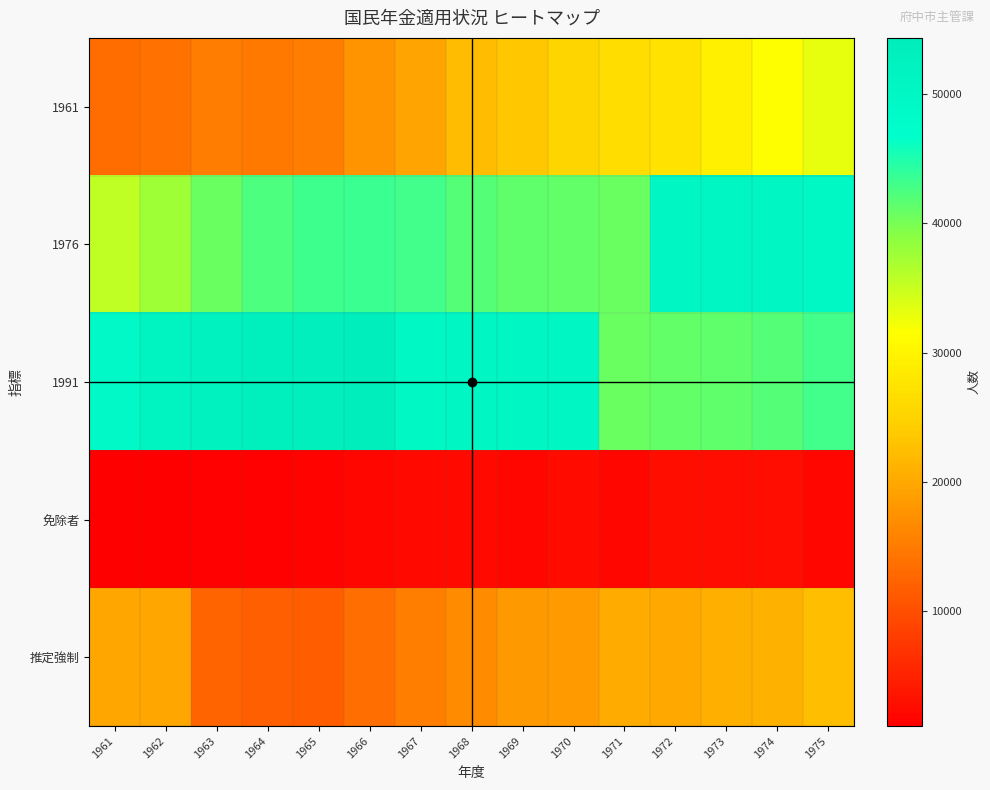

Between 1971 and 1973, which series saw the biggest shift?

1976